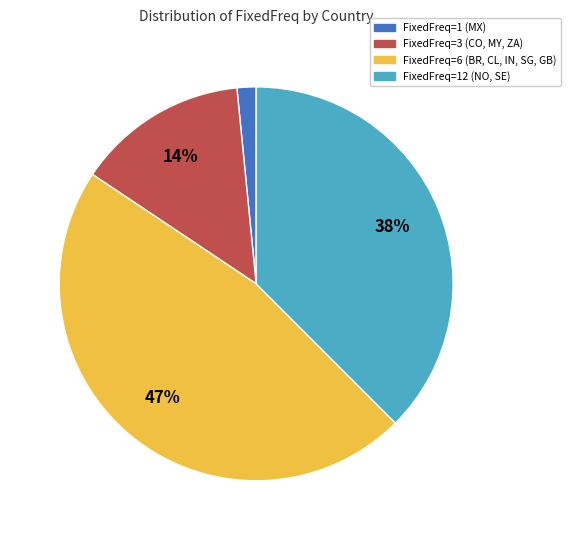

To the nearest percent, what is the difference between the largest and smallest slice percentages?

45%